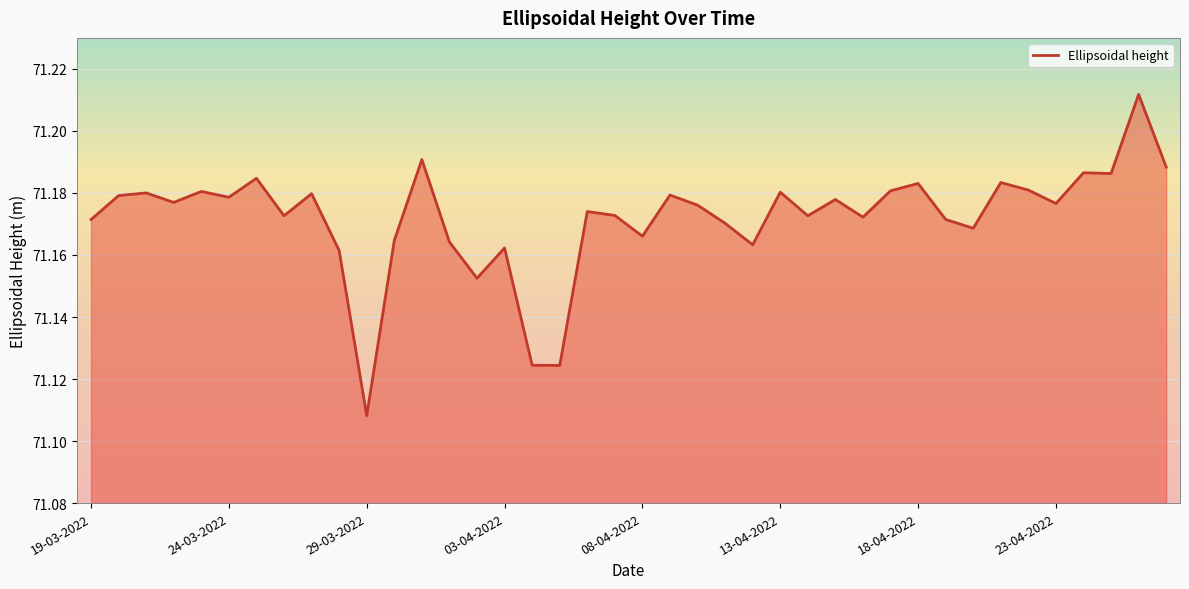

Does the chart have visible grid lines?

Yes